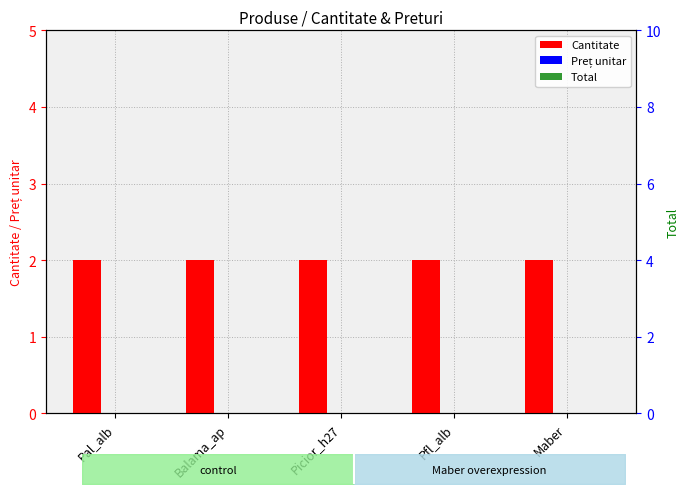

Which label corresponds to the smallest value in the chart?

Pal_alb